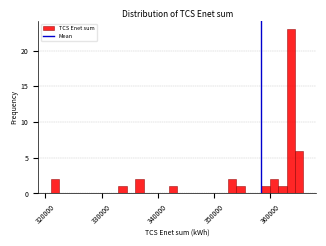

Around what value on the x-axis is the tallest bar? Give the approximate position of its centre, as read against the axis.

364000